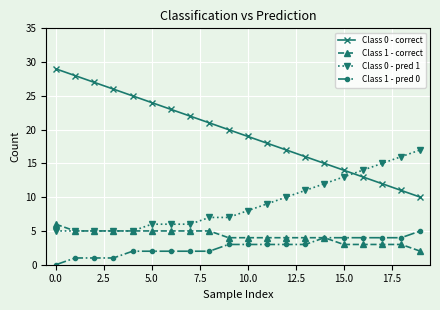

Which series has the largest total across all categories?

Class 0 - correct